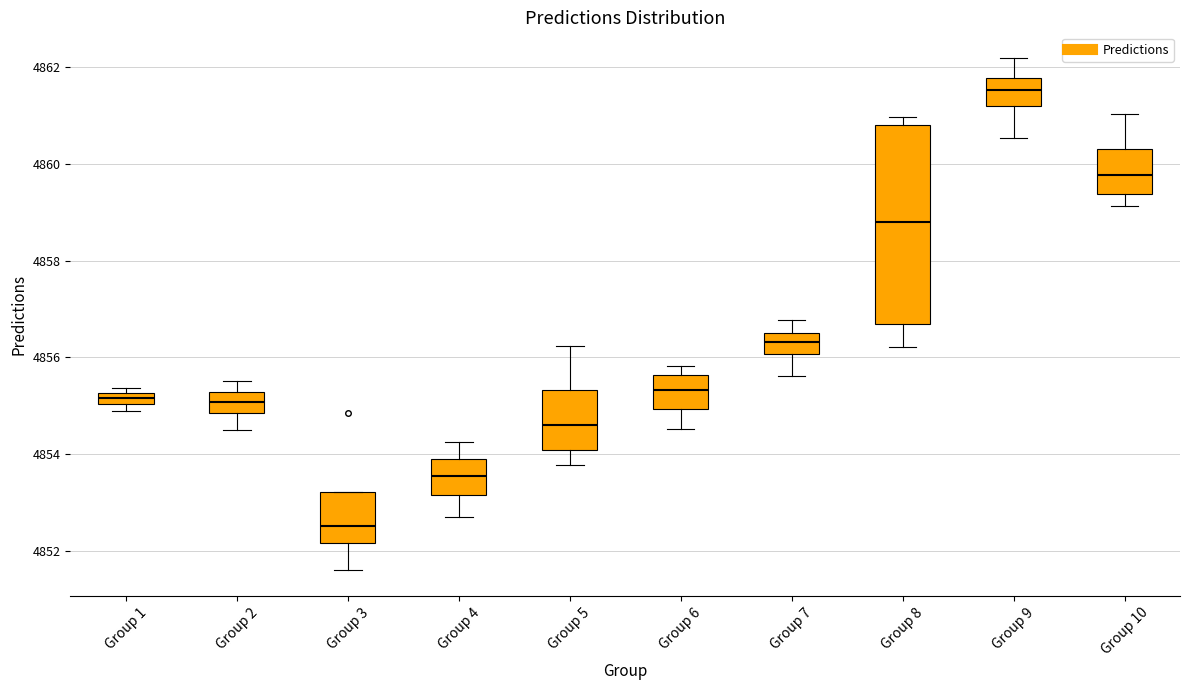

Where does the median line of the box for Group 5 sit on the y-axis? The values are not printed on the chart, so give them approximately, as read against the axis.

4854.6